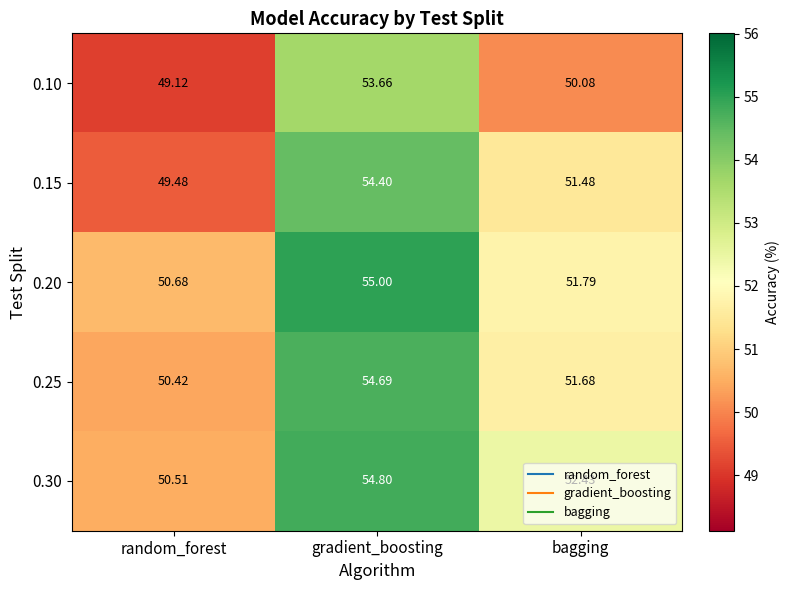

Which series changed the most between random_forest and gradient_boosting?

0.15